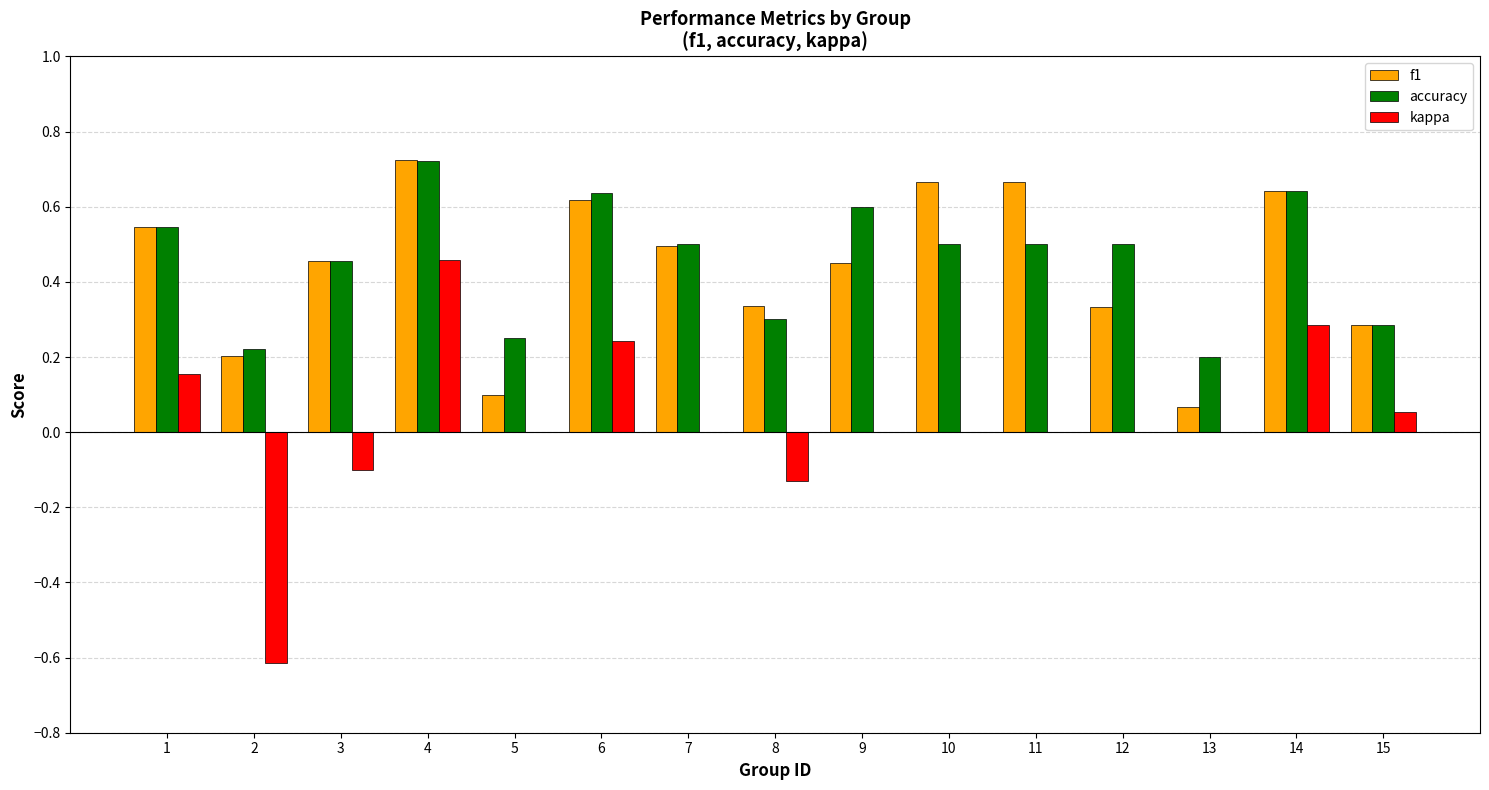

Between 6 and 9, which series saw the biggest shift?

kappa